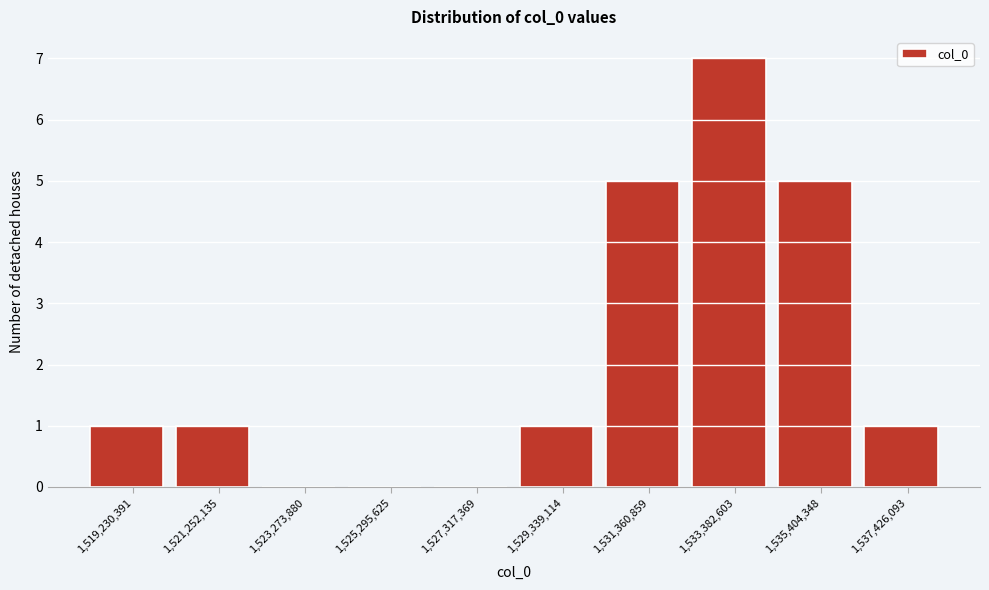

Reading left to right, list all the values displayed in this chart.

1,519,230,391=1	1,521,252,135=1	1,523,273,880=0	1,525,295,625=0	1,527,317,369=0	1,529,339,114=1	1,531,360,859=5	1,533,382,603=7	1,535,404,348=5	1,537,426,093=1